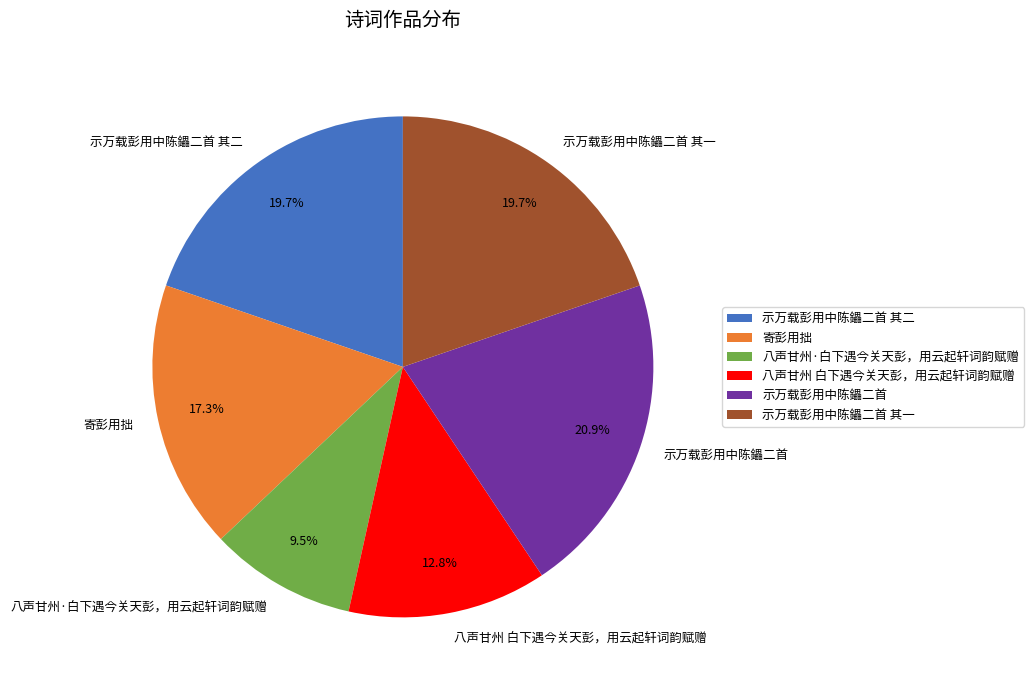

Is it true that 寄彭用拙 is 17% of the pie?

True